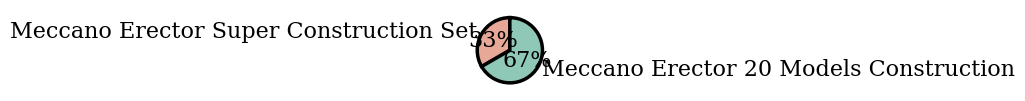

Is there a majority slice in this chart?

Yes